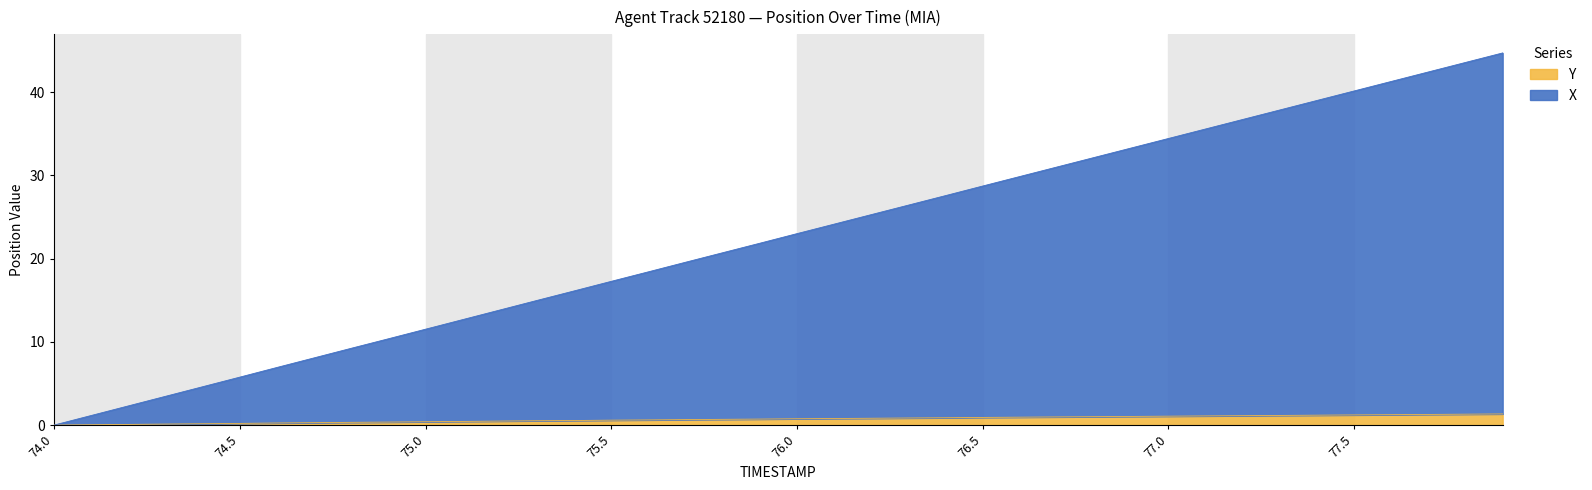

Between 75.5 and 77.3, which series saw the biggest shift?

X